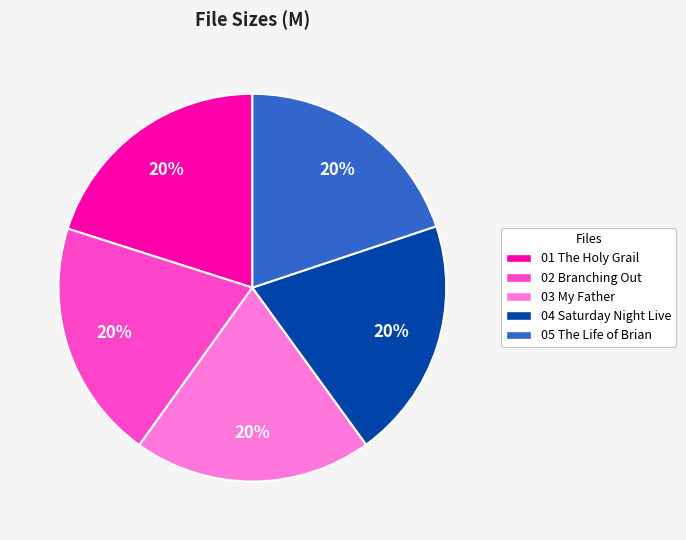

Is the sum of 01 The Holy Grail and 05 The Life of Brian greater than half?

No